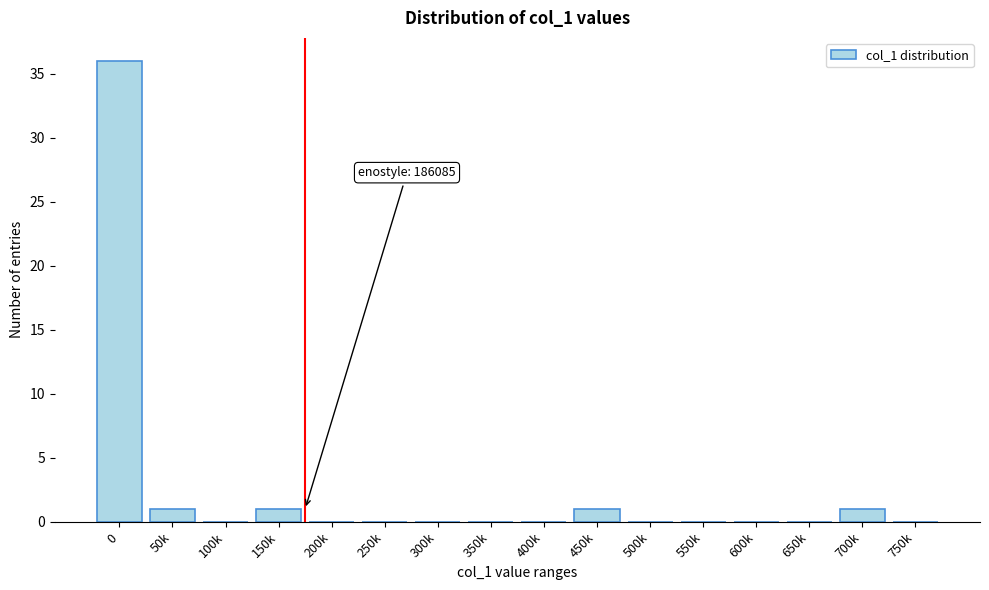

Reading left to right, extract all data points from this chart.

0=36	50k=1	100k=0	150k=1	200k=0	250k=0	300k=0	350k=0	400k=0	450k=1	500k=0	550k=0	600k=0	650k=0	700k=1	750k=0